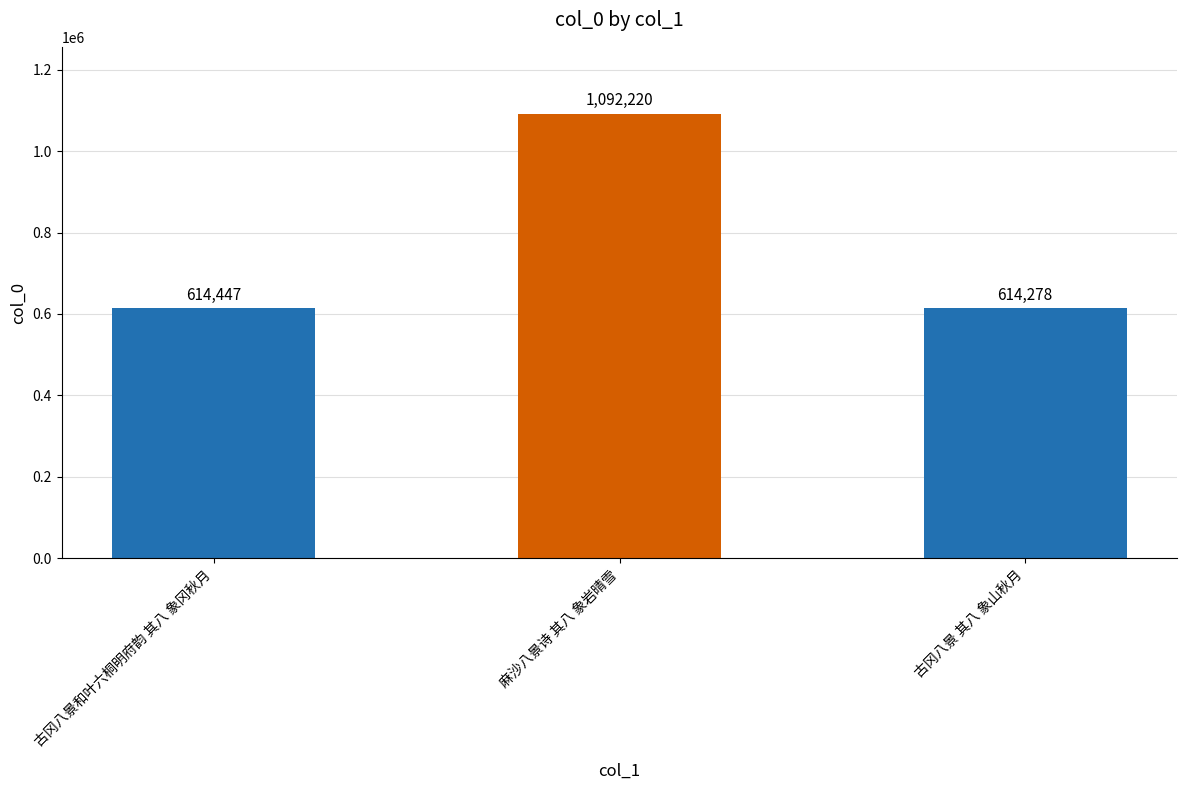

Rank the categories by value from lowest to highest.

古冈八景 其八 象山秋月, 古冈八景和叶六桐明府韵 其八 象冈秋月, 麻沙八景诗 其八 象岩晴雪